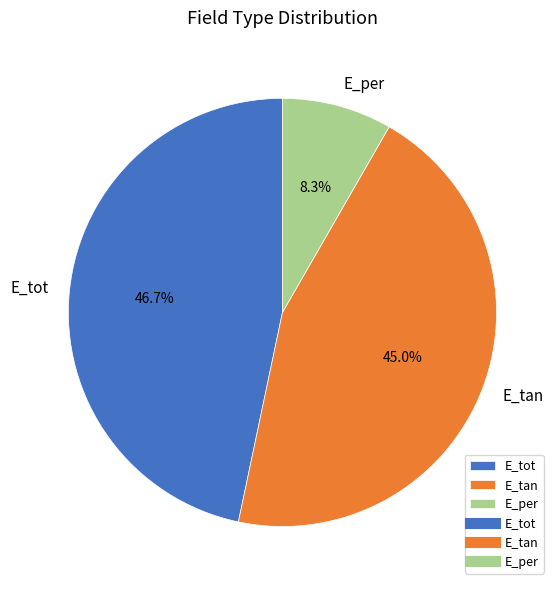

Combined, what portion of the pie is E_tan and E_tot?

91.7%